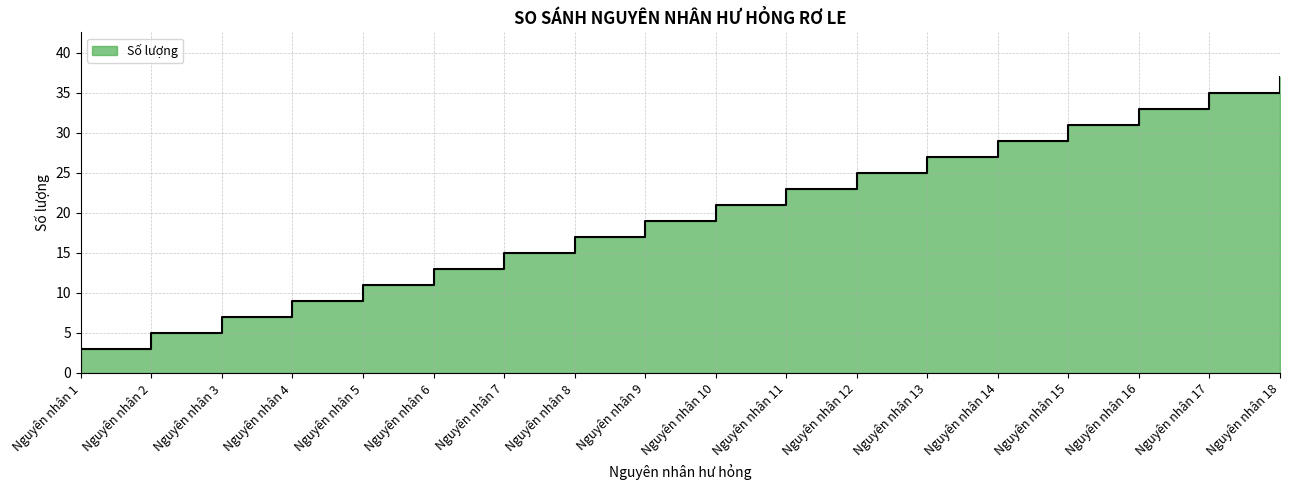

The value at Nguyên nhân 14 is 48. True or false?

False